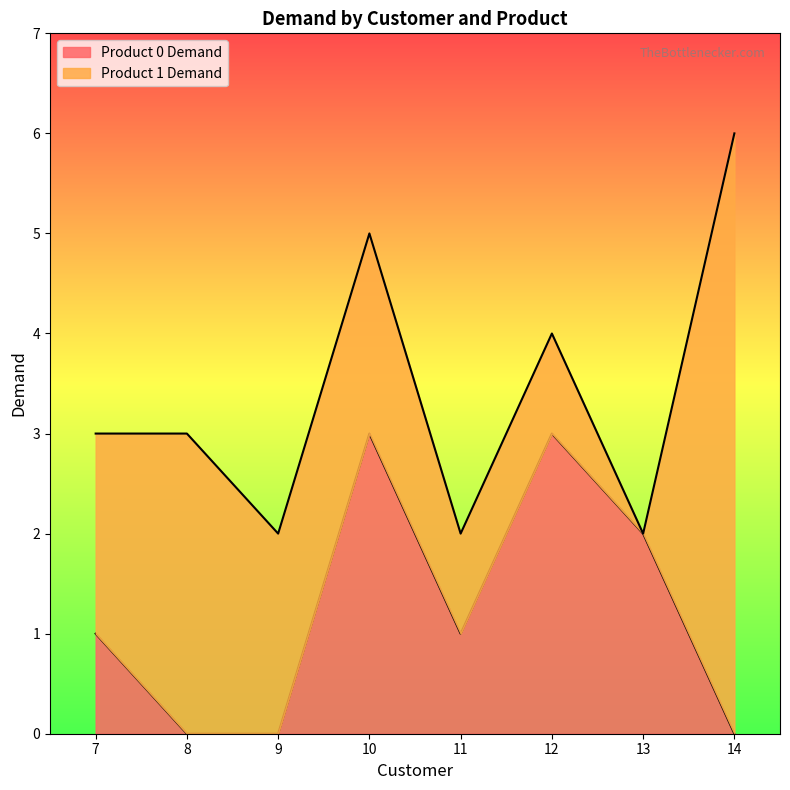

What is the difference between the maximum and minimum values?

3